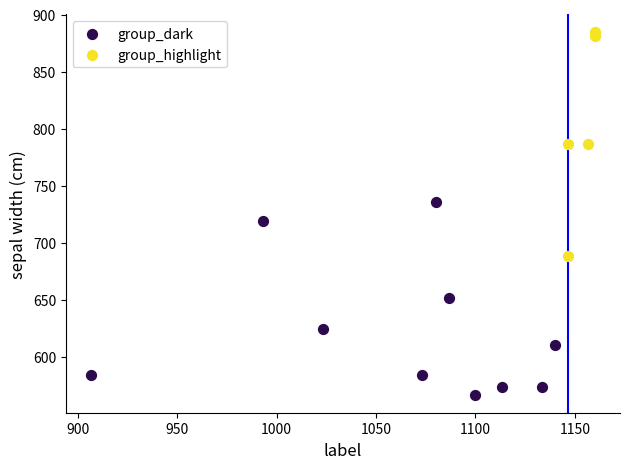

What are all the series names shown in the legend?

group_dark, group_highlight